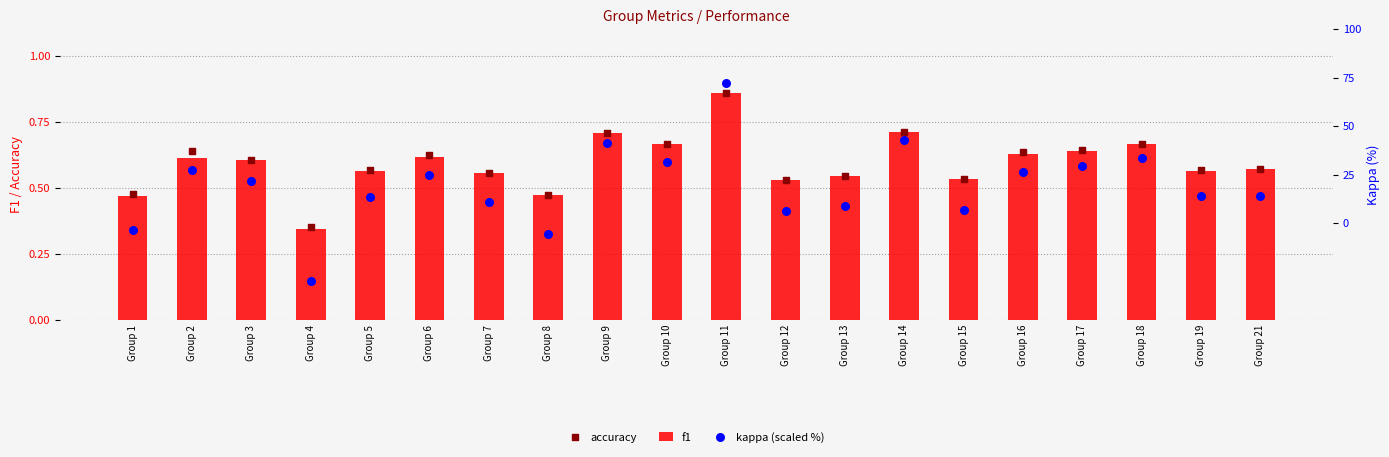

At which category is the sum across all series the highest?

Group 11